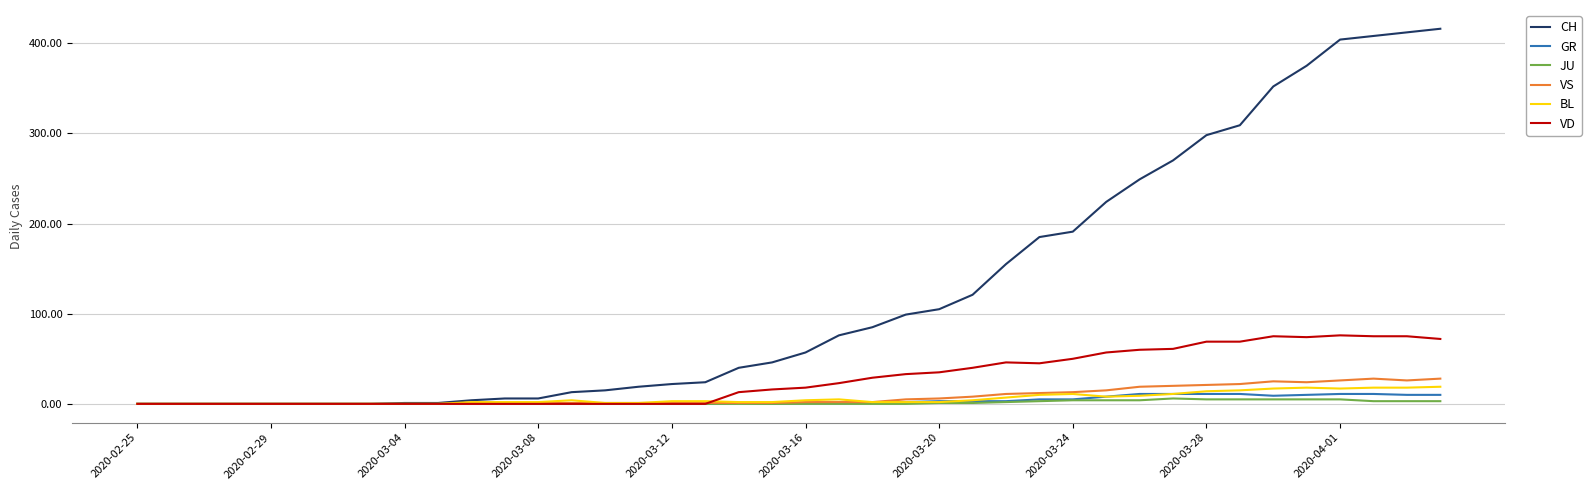

Which series has the largest range (max minus min)?

CH